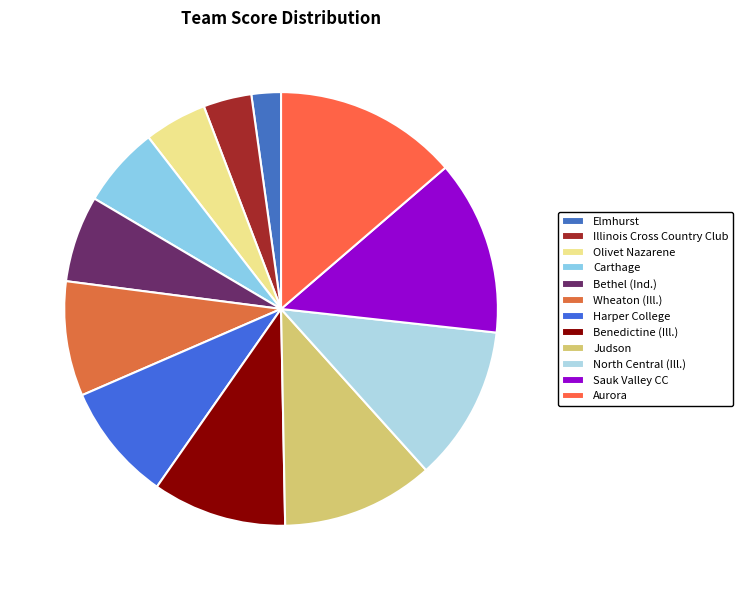

How many segments does this pie chart have?

12